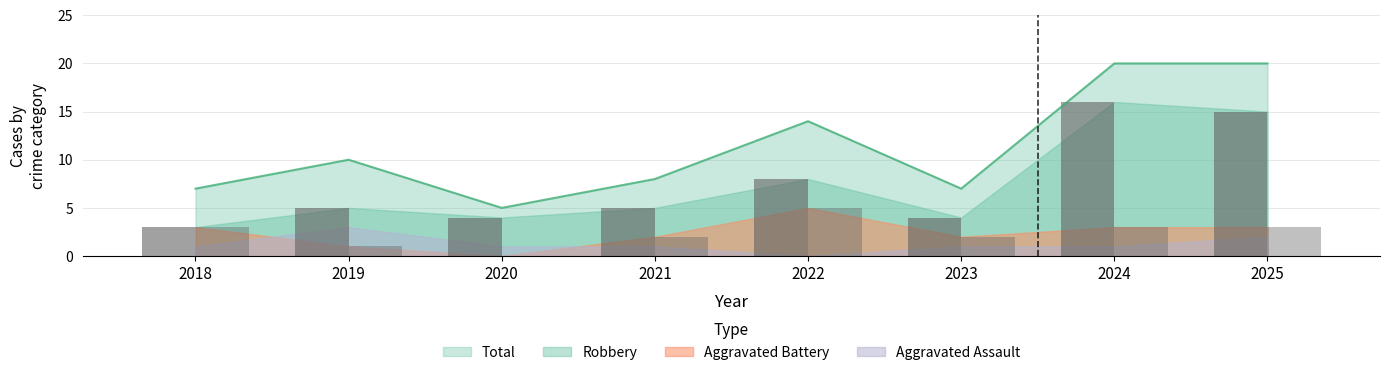

What is the sum of all Total values?

91